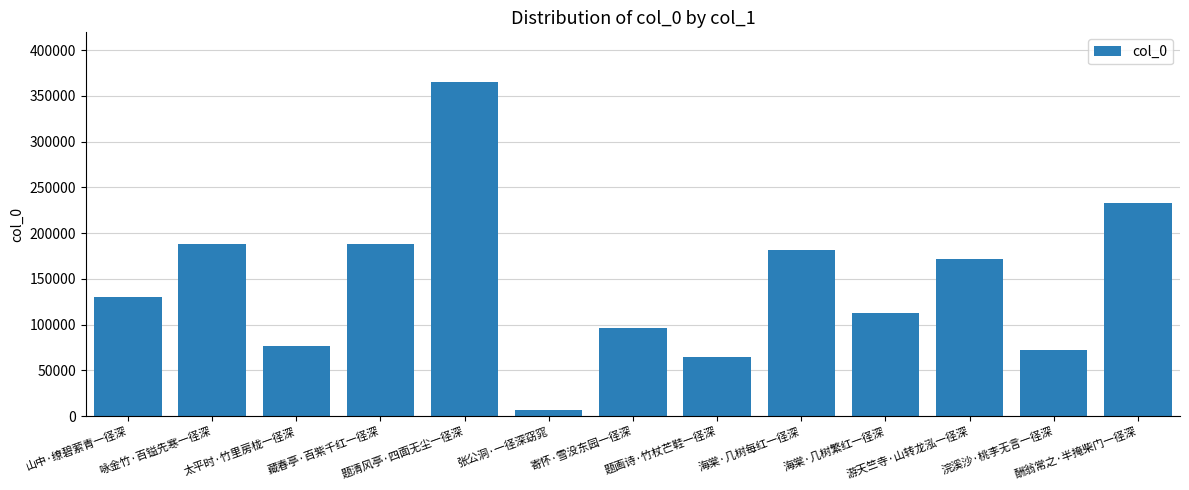

What value does the data have at 咏金竹·百镒先寒一径深, to the nearest 100?

188000